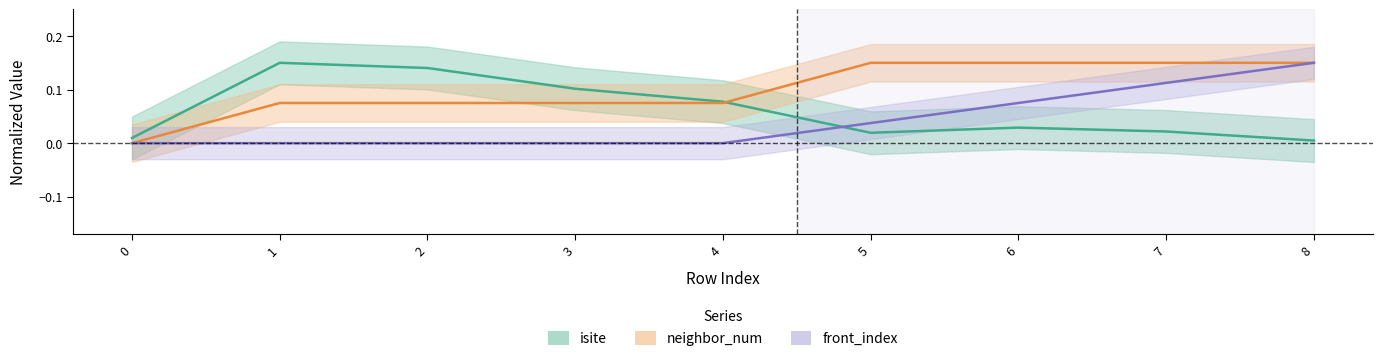

List the series in order of their overall mean, lowest first.

front_index, isite, neighbor_num